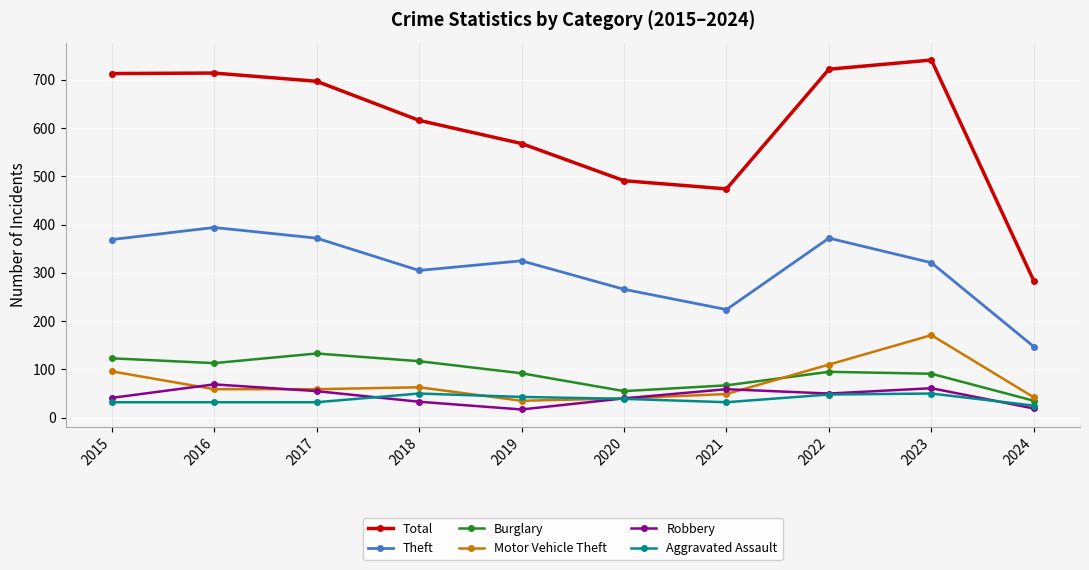

True or false: Theft and Burglary intersect in this chart.

False